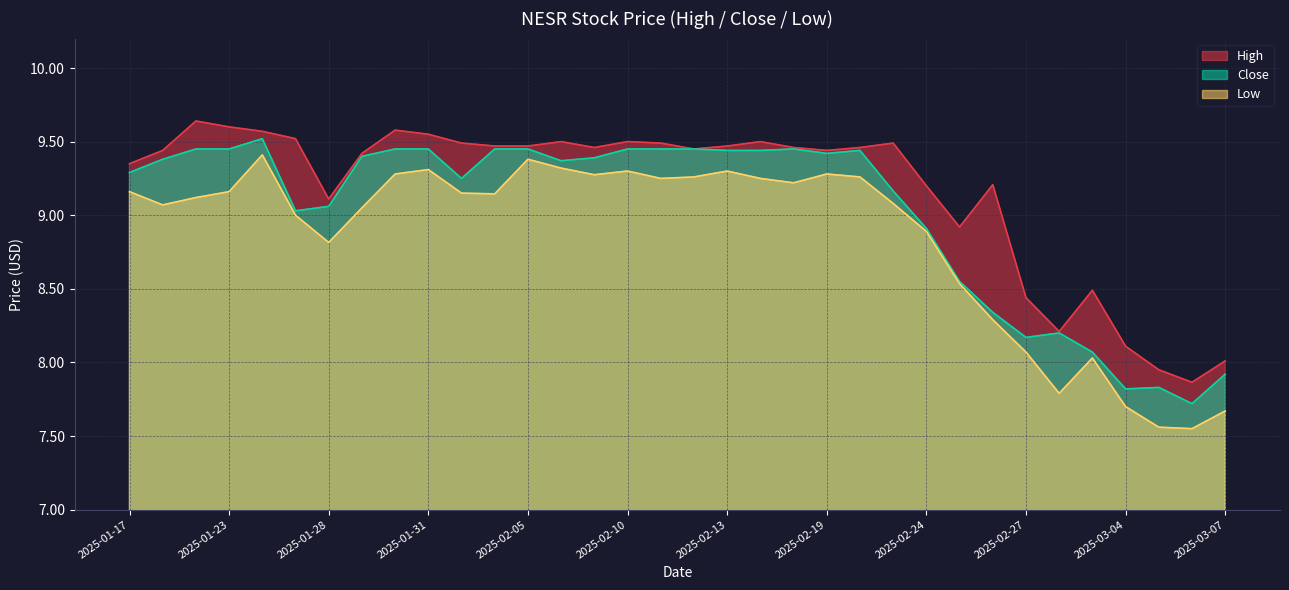

Between 2025-01-22 and 2025-02-26, which is larger?

2025-01-22